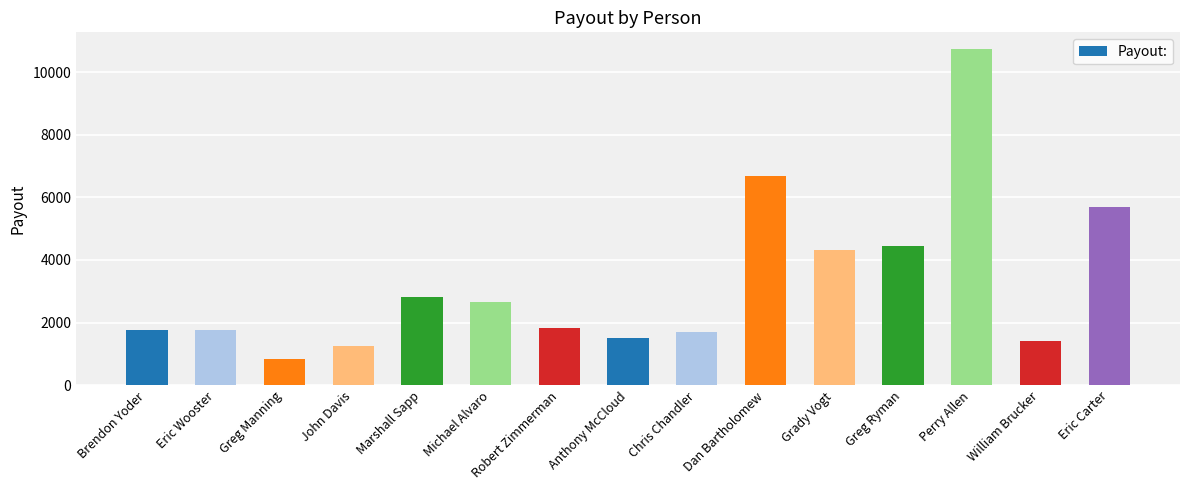

What is the difference between the values at John Davis and Anthony McCloud?

279.5